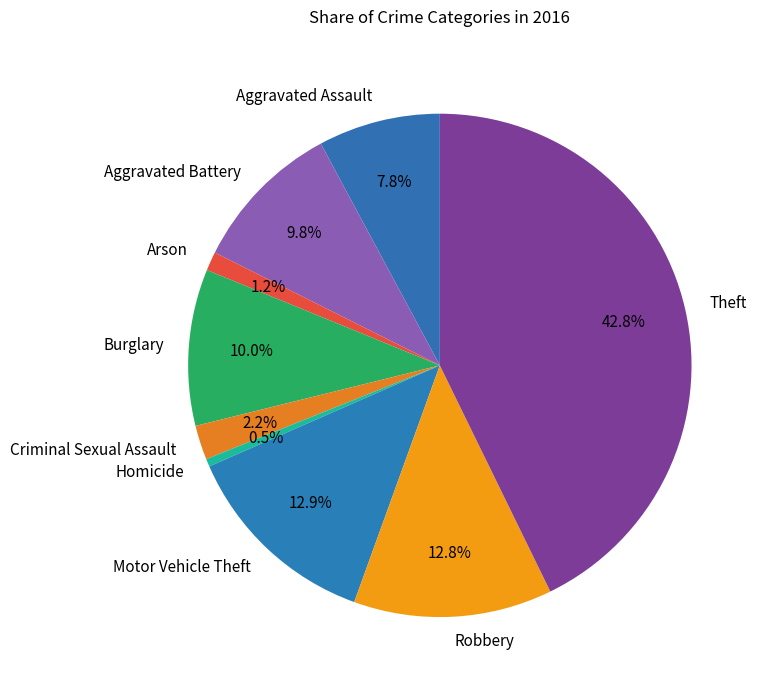

Count the number of slices in the pie.

9